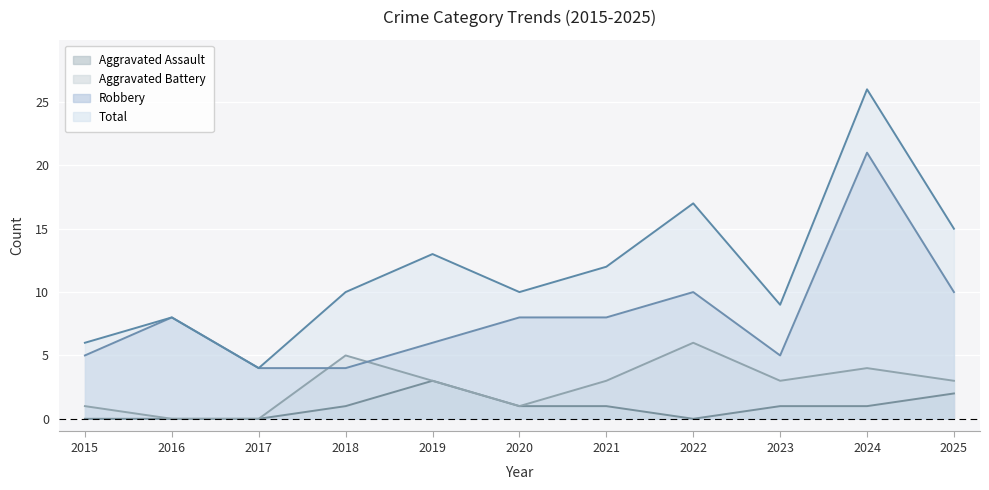

Rank the categories by Aggravated Assault value from lowest to highest.

2015, 2016, 2017, 2022, 2018, 2020, 2021, 2023, 2024, 2025, 2019